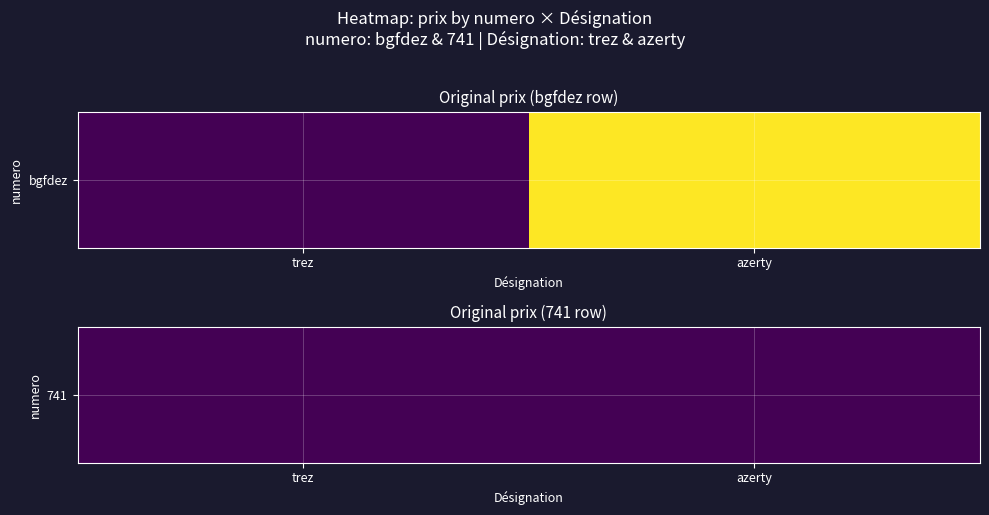

True or false: bgfdez has a value of 32 at 1.

False